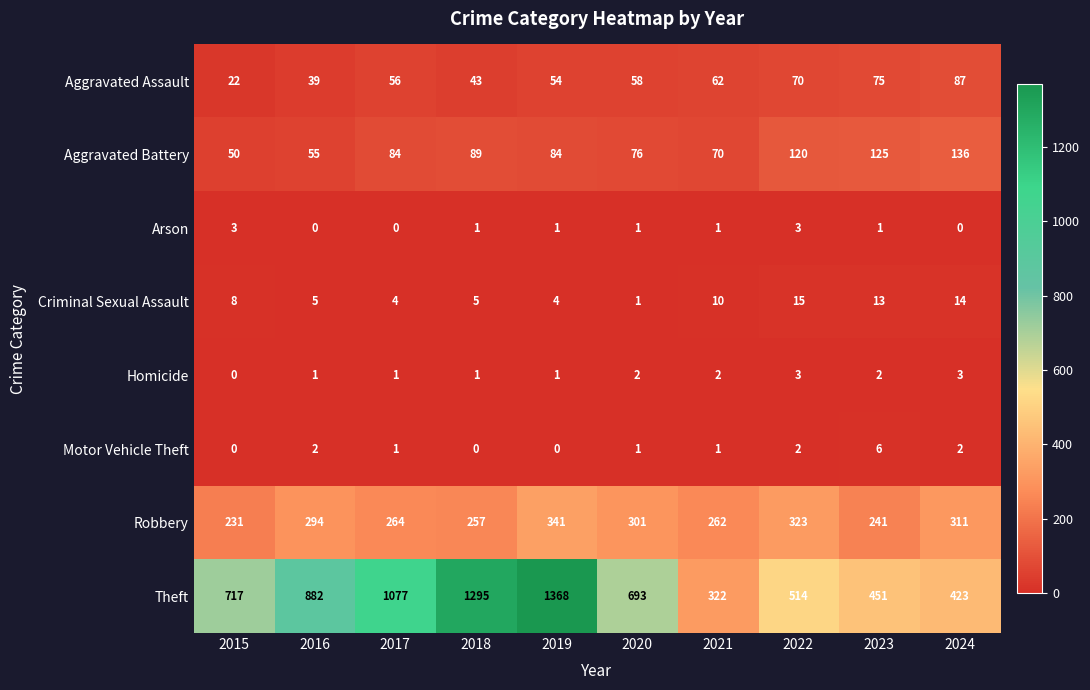

What is the total value across all series at 2023?

914